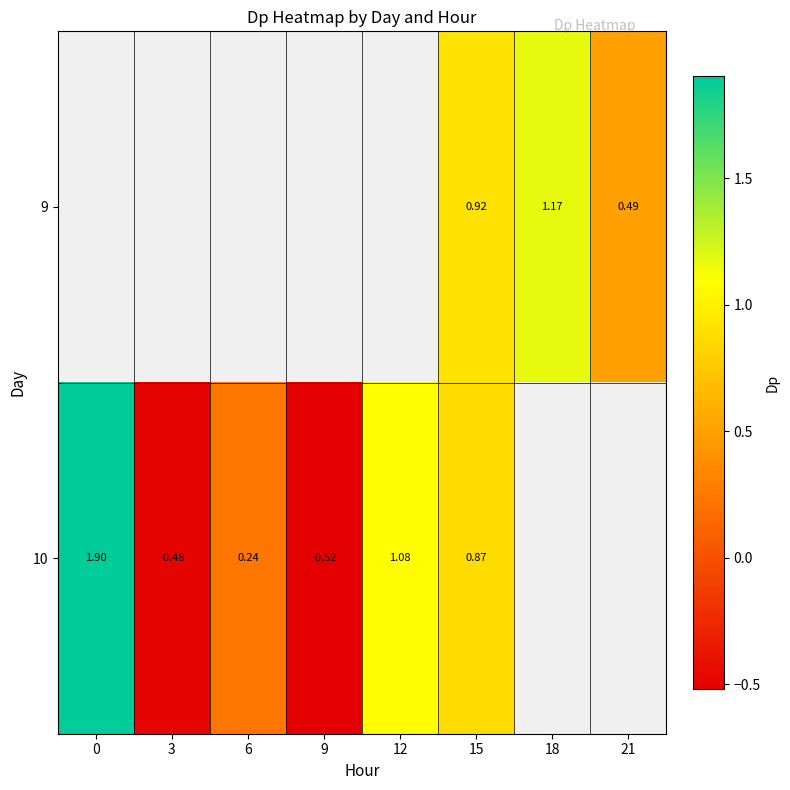

How many categories are shown in the chart?

8